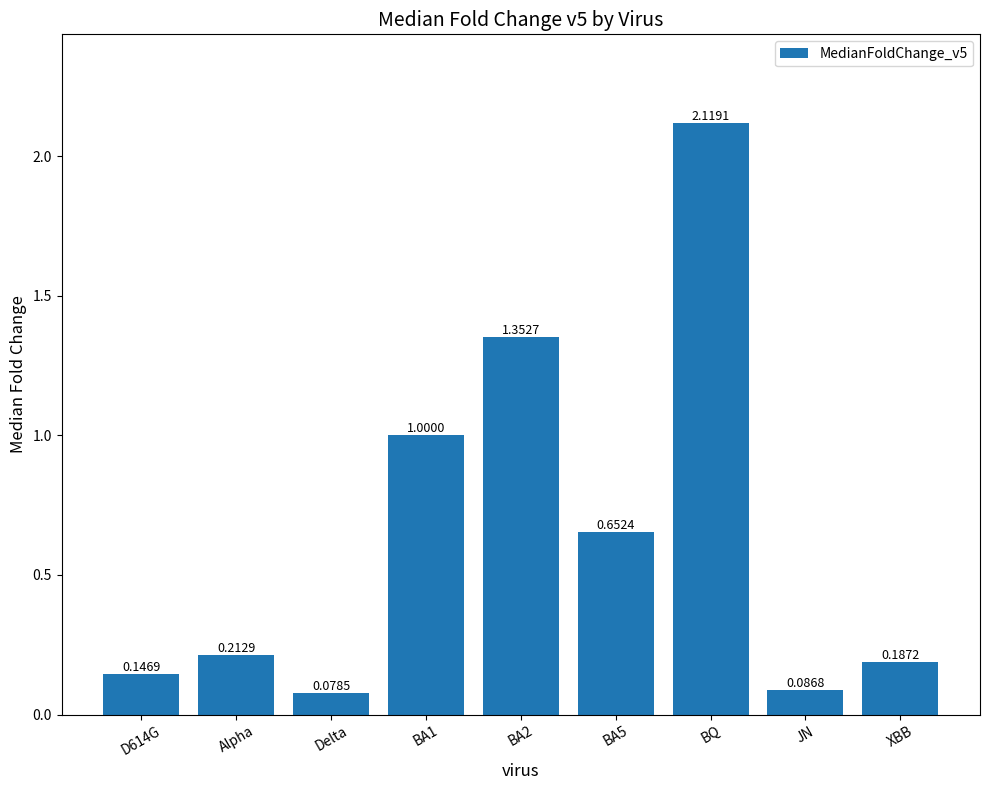

What is the label of the 1st bar from the right?

XBB